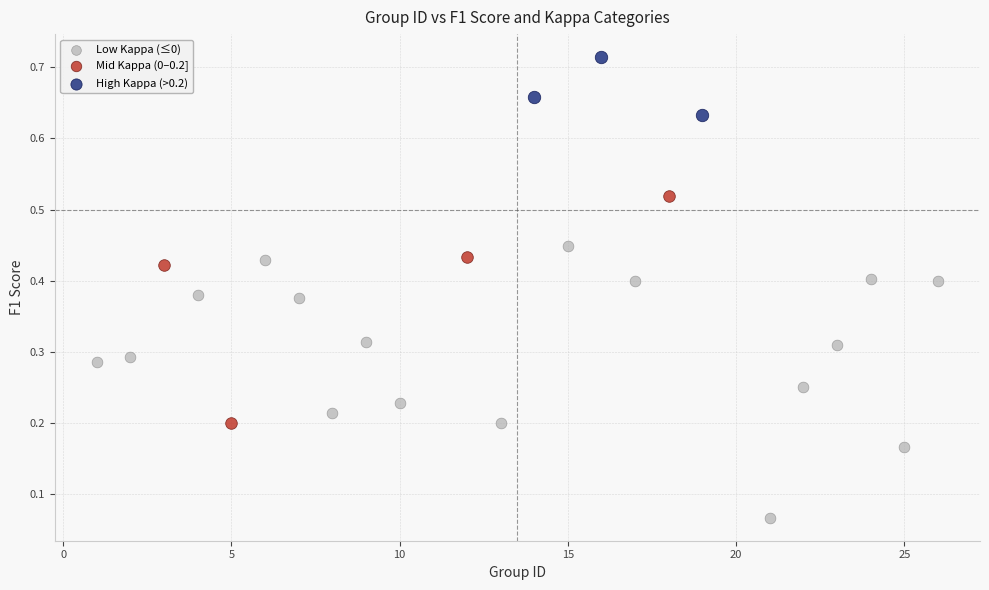

Which series has the largest Y range (max minus min)?

Low Kappa (≤0)